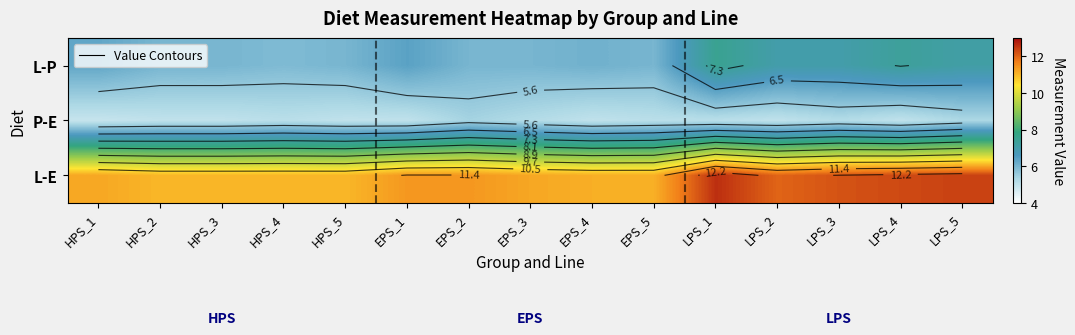

Which series has the largest total across all categories?

L-E